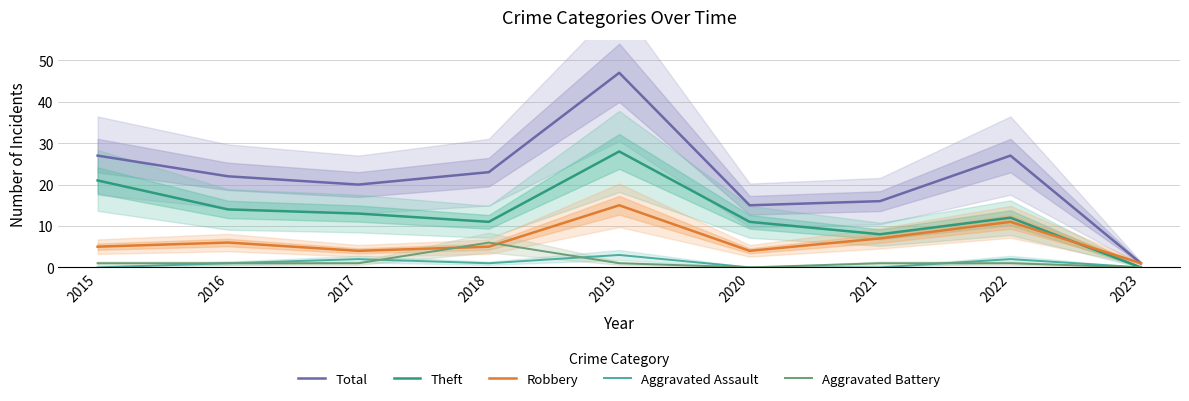

Where is the first local maximum for Aggravated Battery?

2018